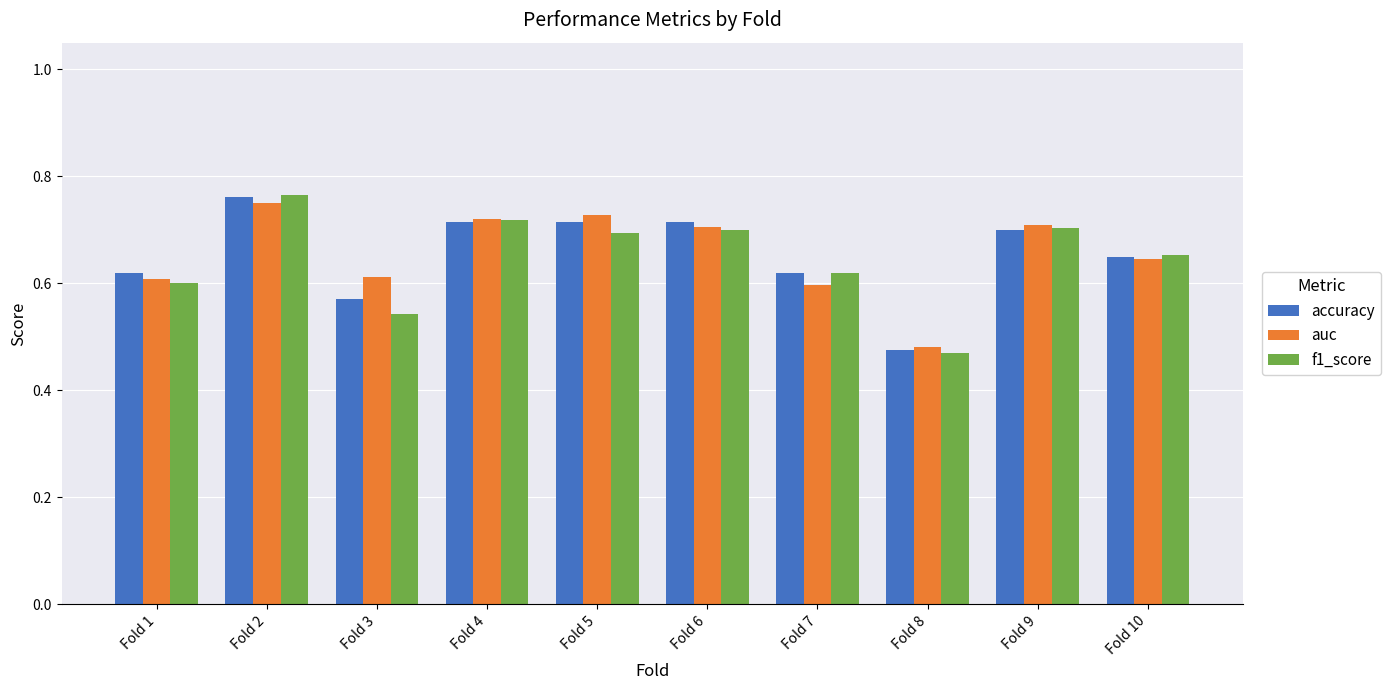

How many accuracy values are between 0 and 1?

10